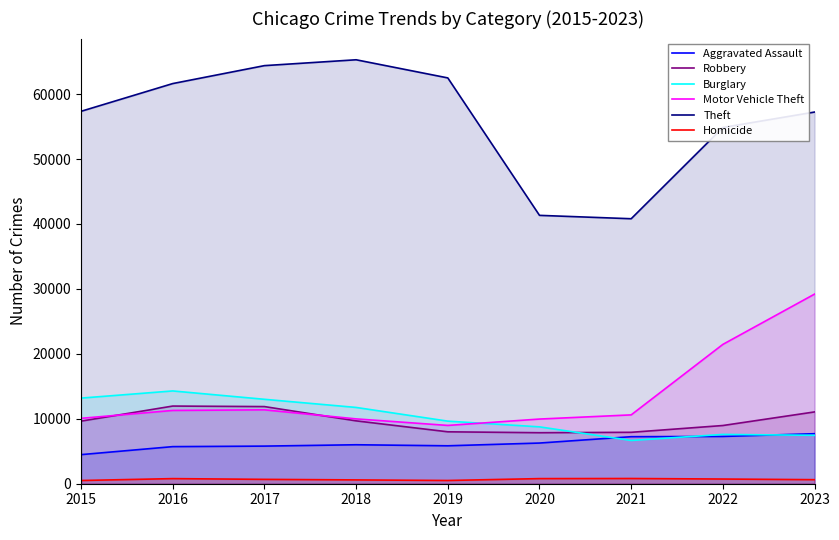

In Aggravated Assault, how many points are lower than both neighbors (excluding endpoints)?

1